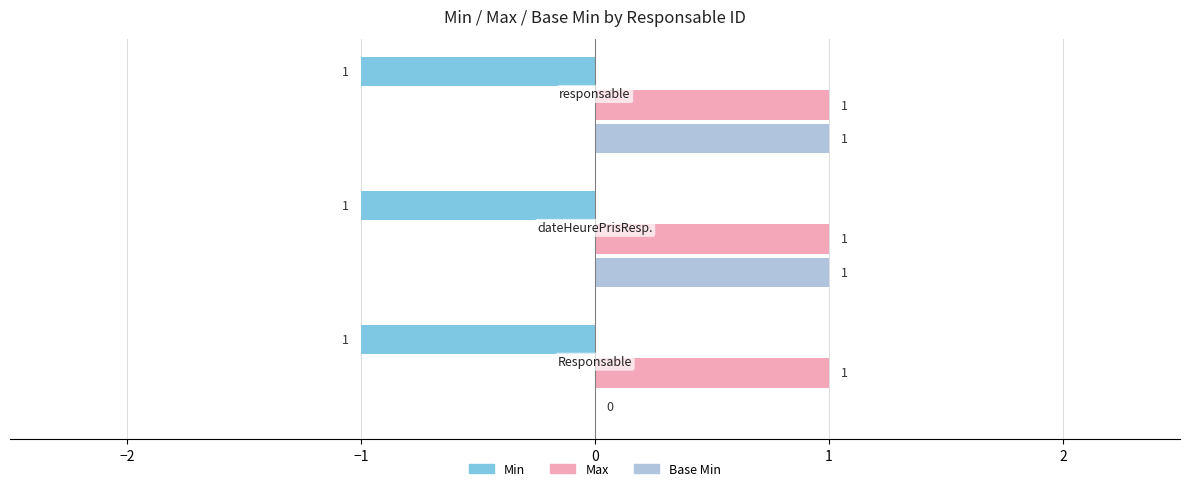

What is the value of the Max bar at the 3rd from the left?

1